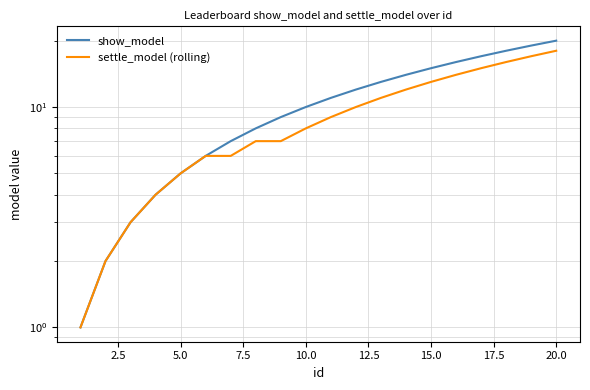

Which series has the largest range (max minus min)?

show_model